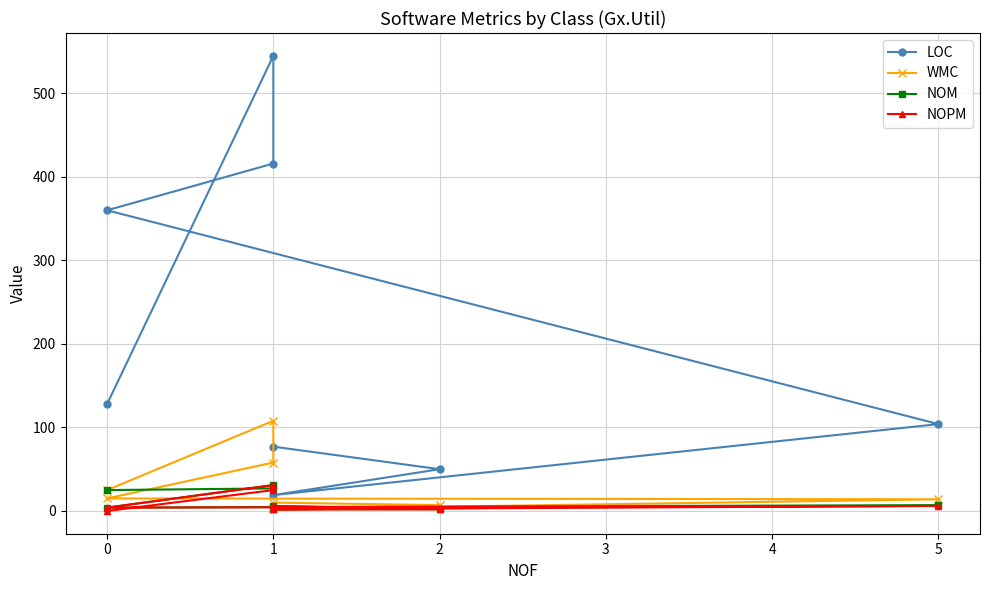

In WMC, how many points are lower than both neighbors (excluding endpoints)?

1